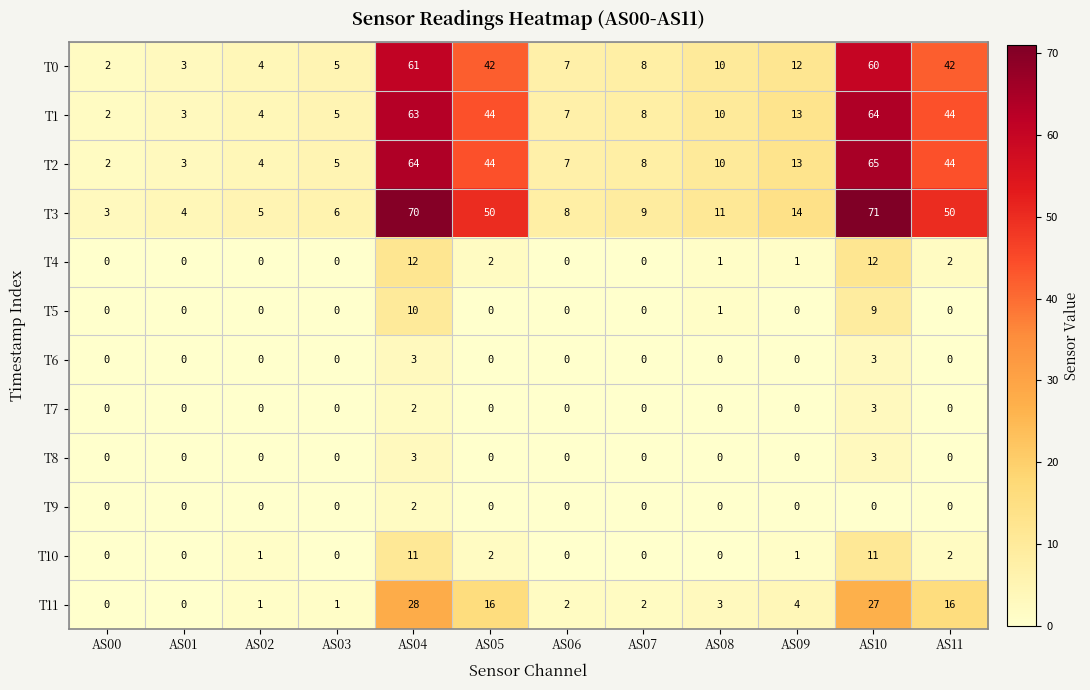

The T6 series shows 1 at AS03. True or false?

False